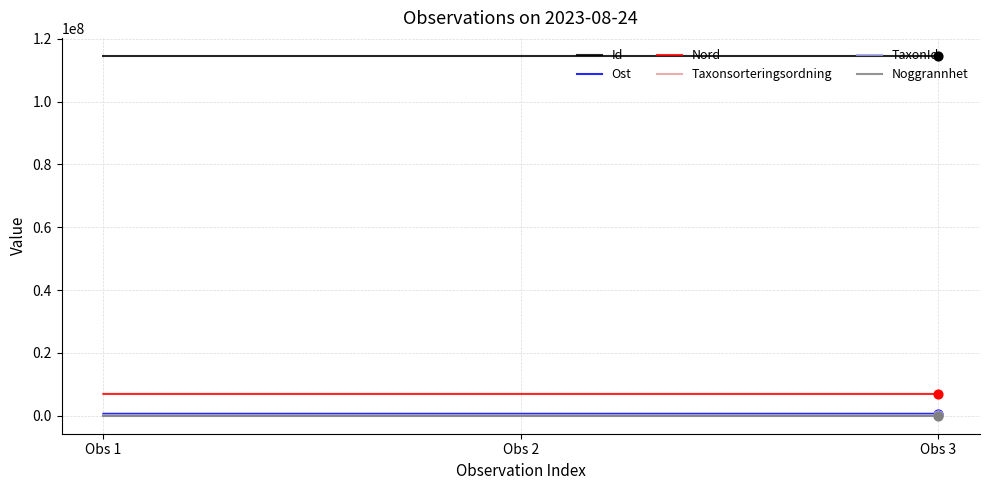

What is the maximum value for Nord?

6935409